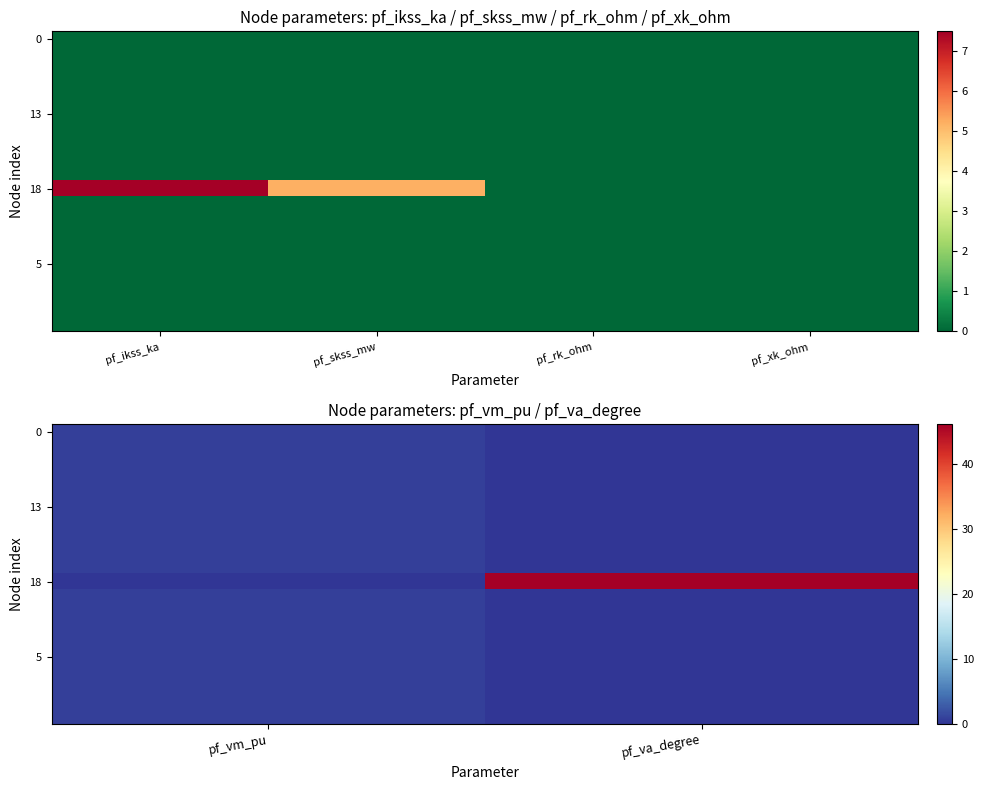

The value of 18 at pf_vm_pu is 0.0. True or false?

True